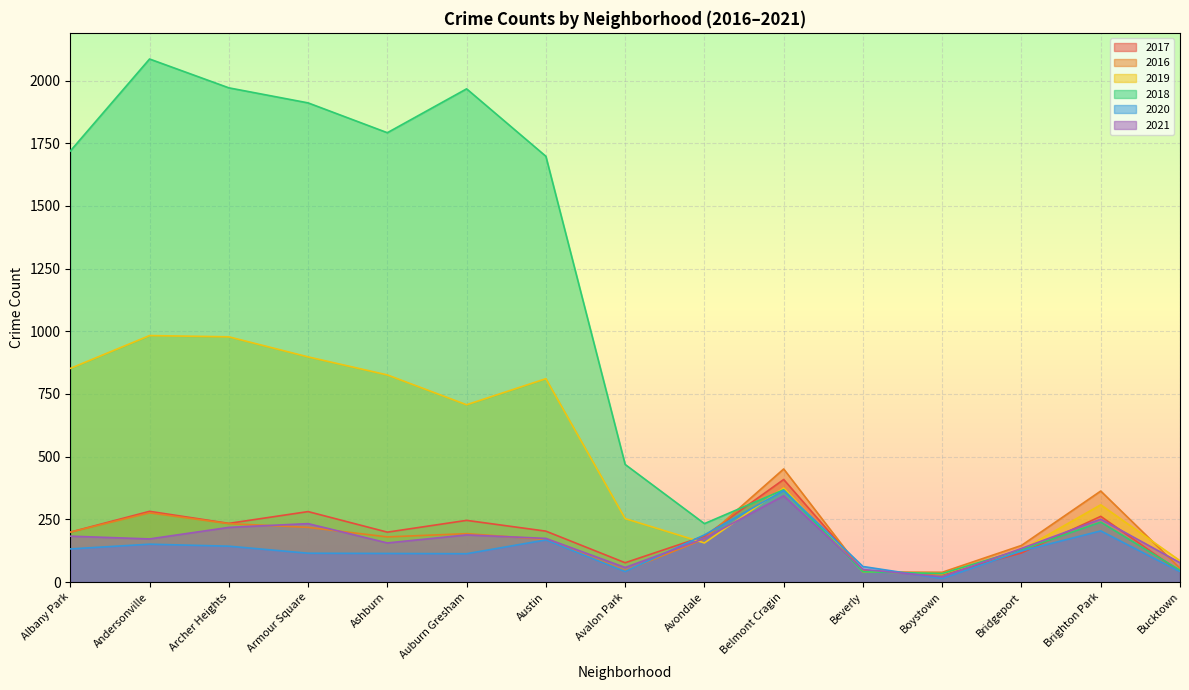

What position from the left is Avalon Park?

8